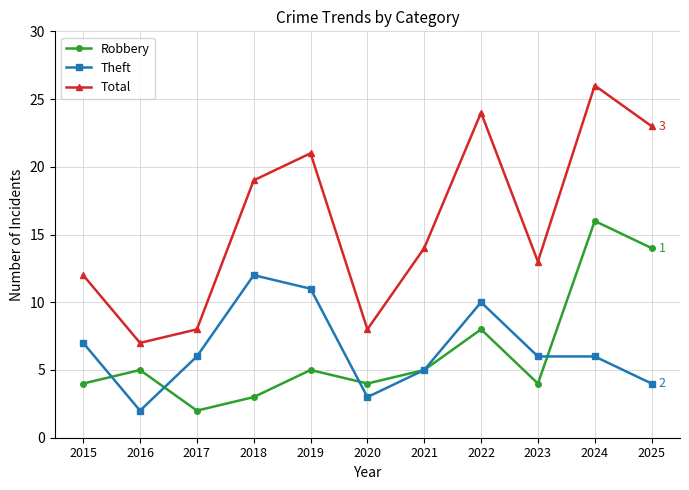

Is it true that Theft equals 10 at 2022?

True